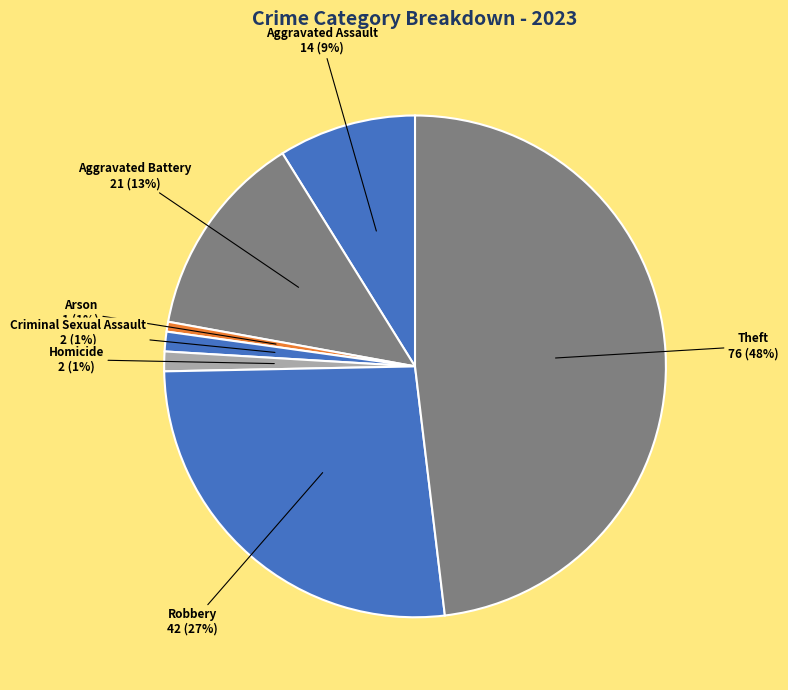

Count the number of slices in the pie.

7